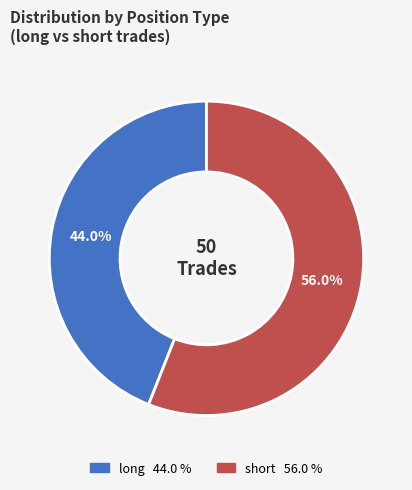

How many slices are in this pie chart?

2